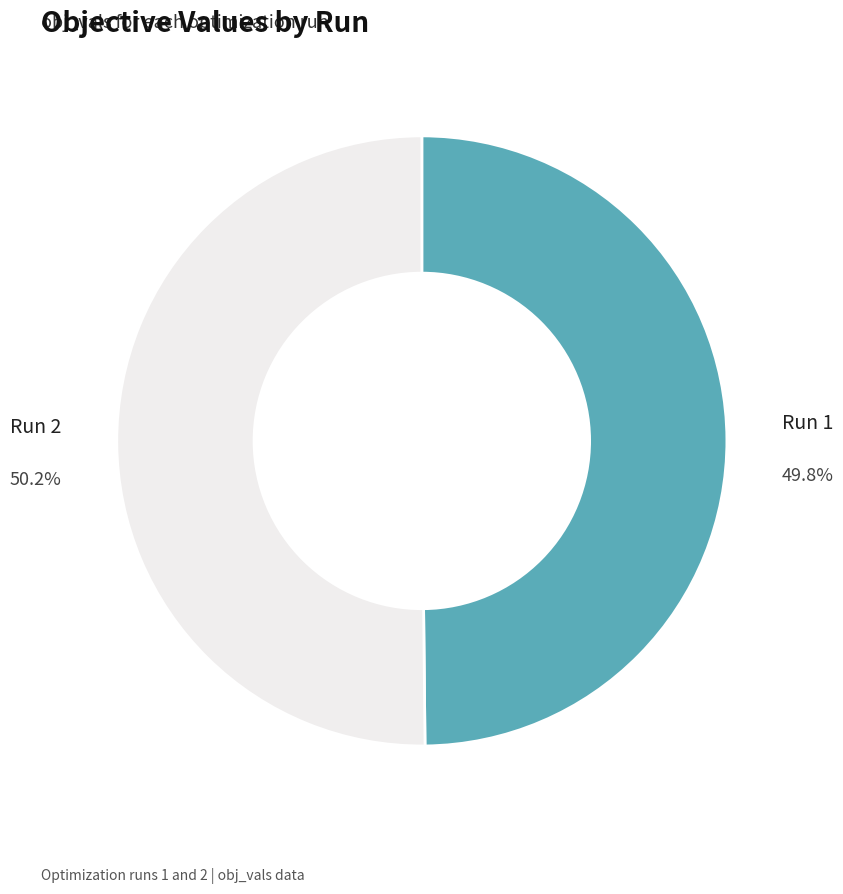

To the nearest percent, what is the average slice percentage?

50%